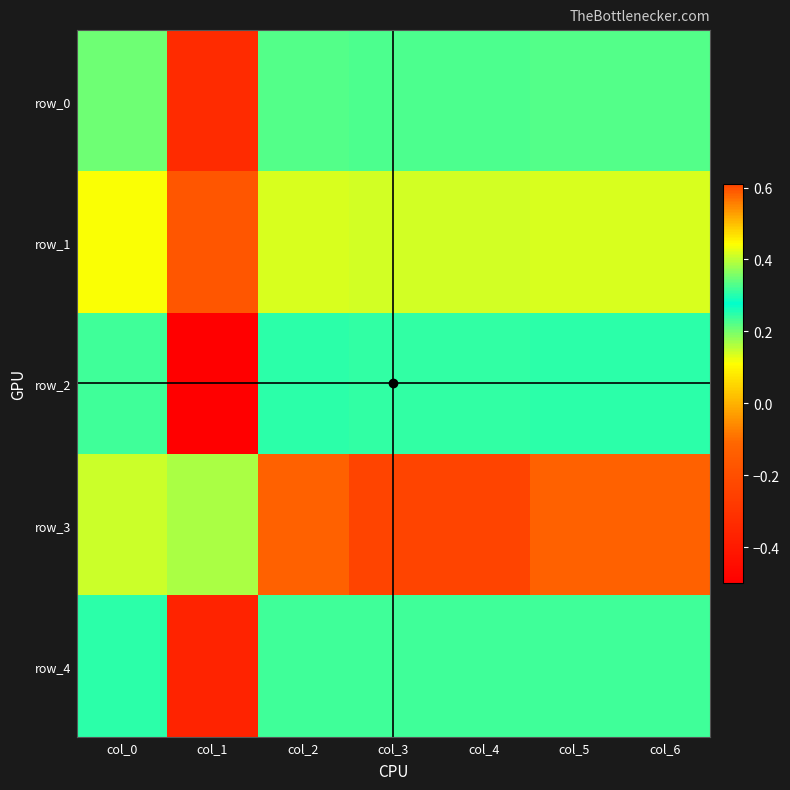

How many row_2 values are between 0 and 1?

6